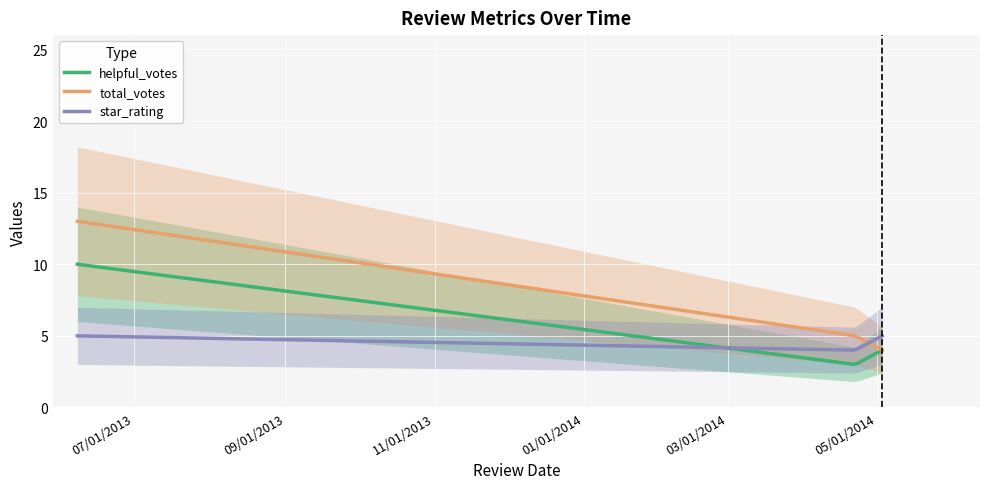

How many data points does each series have?

3